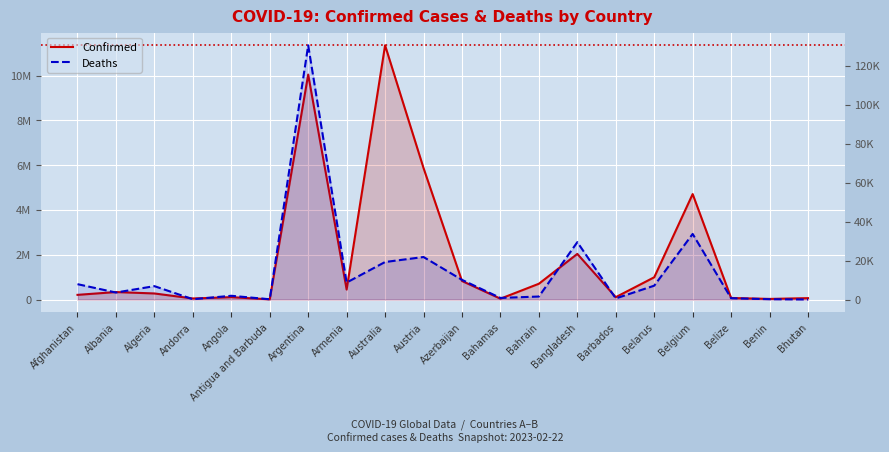

Which has a higher value, Argentina or Bhutan?

Argentina